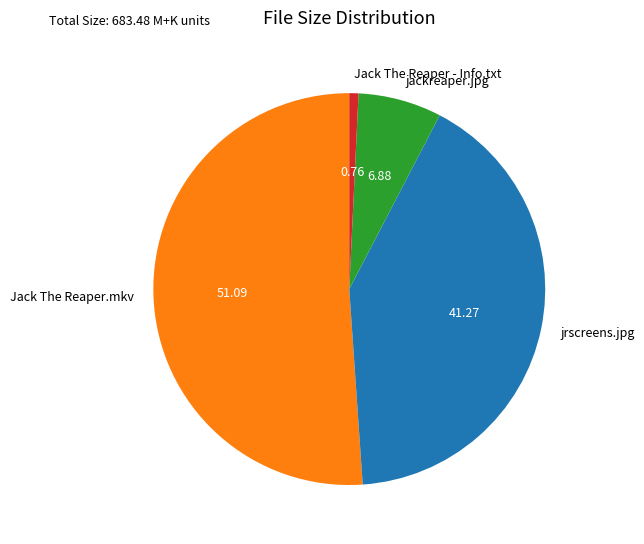

Rank the categories by value from highest to lowest.

Jack The Reaper.mkv, jrscreens.jpg, jackreaper.jpg, Jack The Reaper - Info.txt